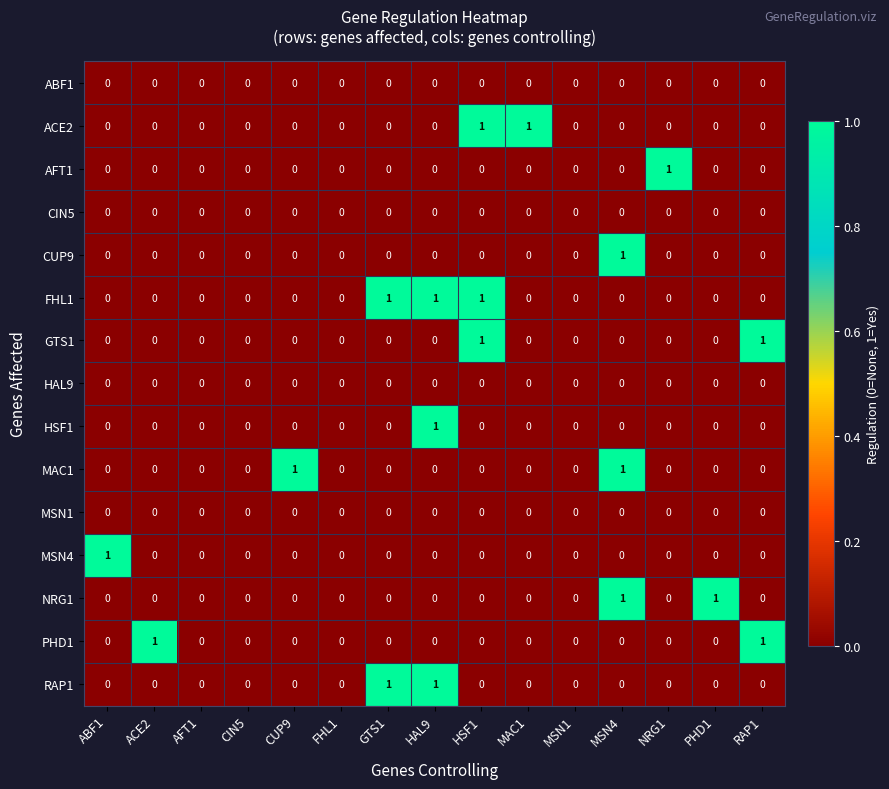

How many data points does each series have?

15